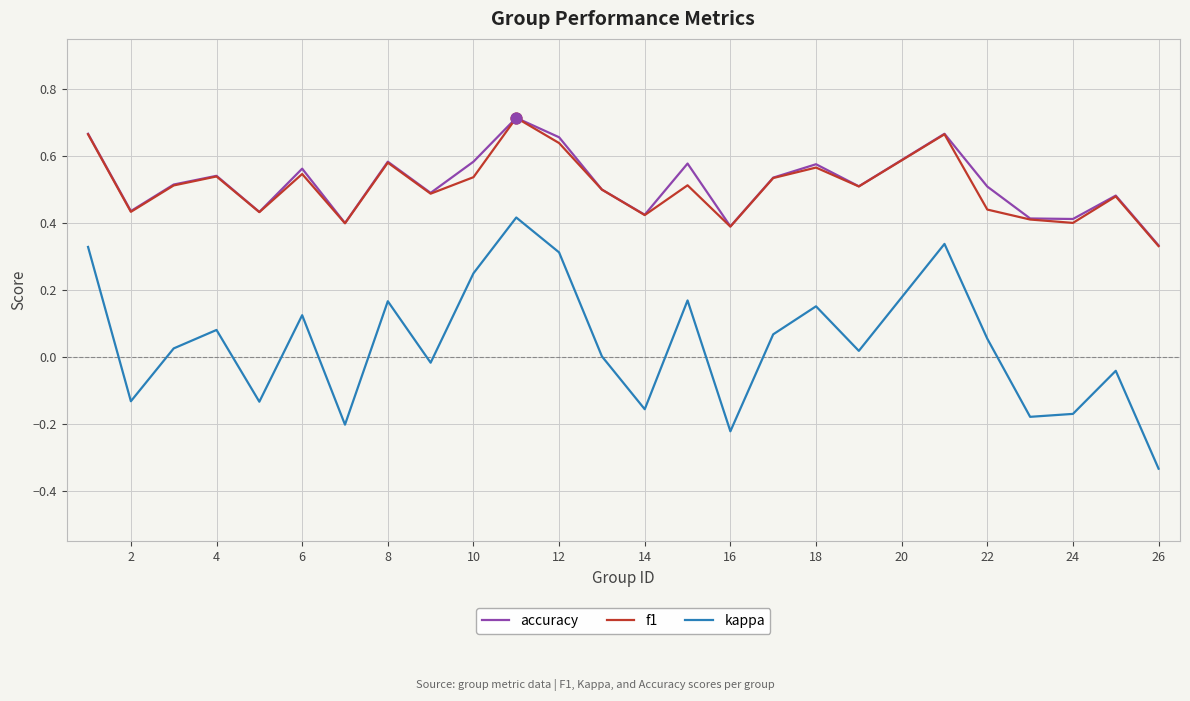

Which series has the widest spread of values?

kappa